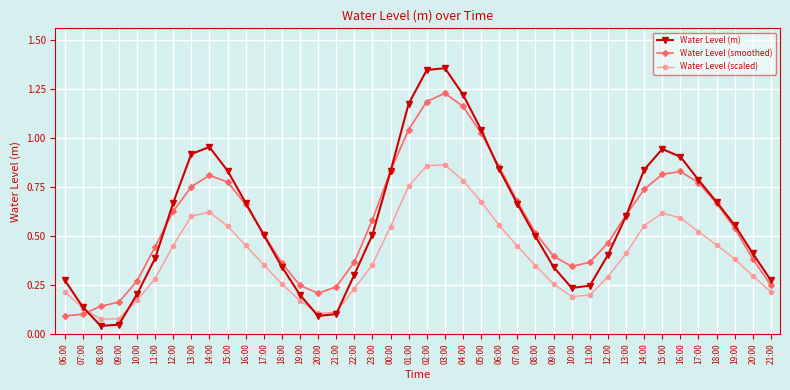

What is the total value across all series at 07:00?

0.4